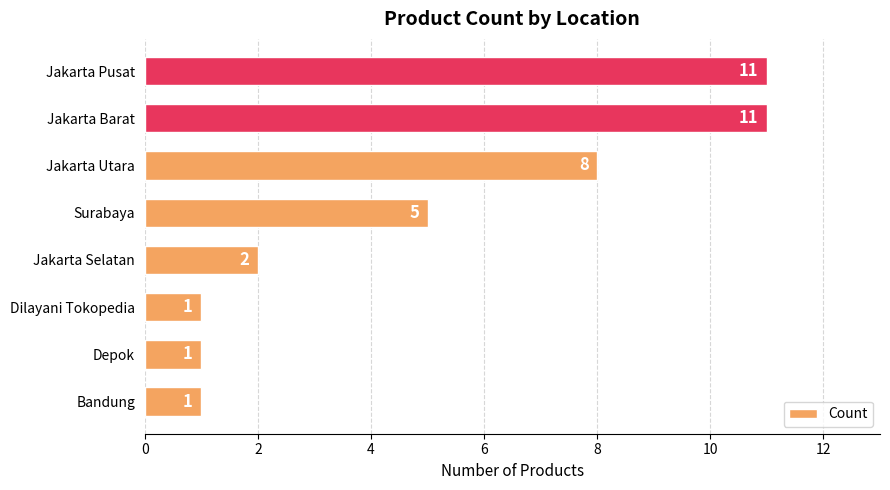

What is the sum of all values?

40